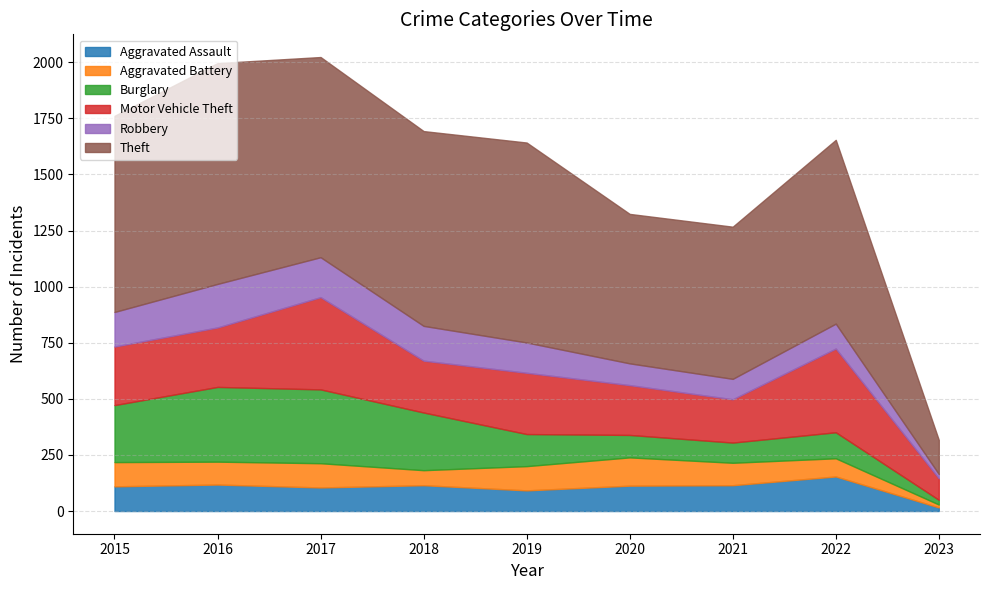

Rank the categories by Burglary value from lowest to highest.

2023, 2021, 2020, 2022, 2019, 2015, 2018, 2017, 2016